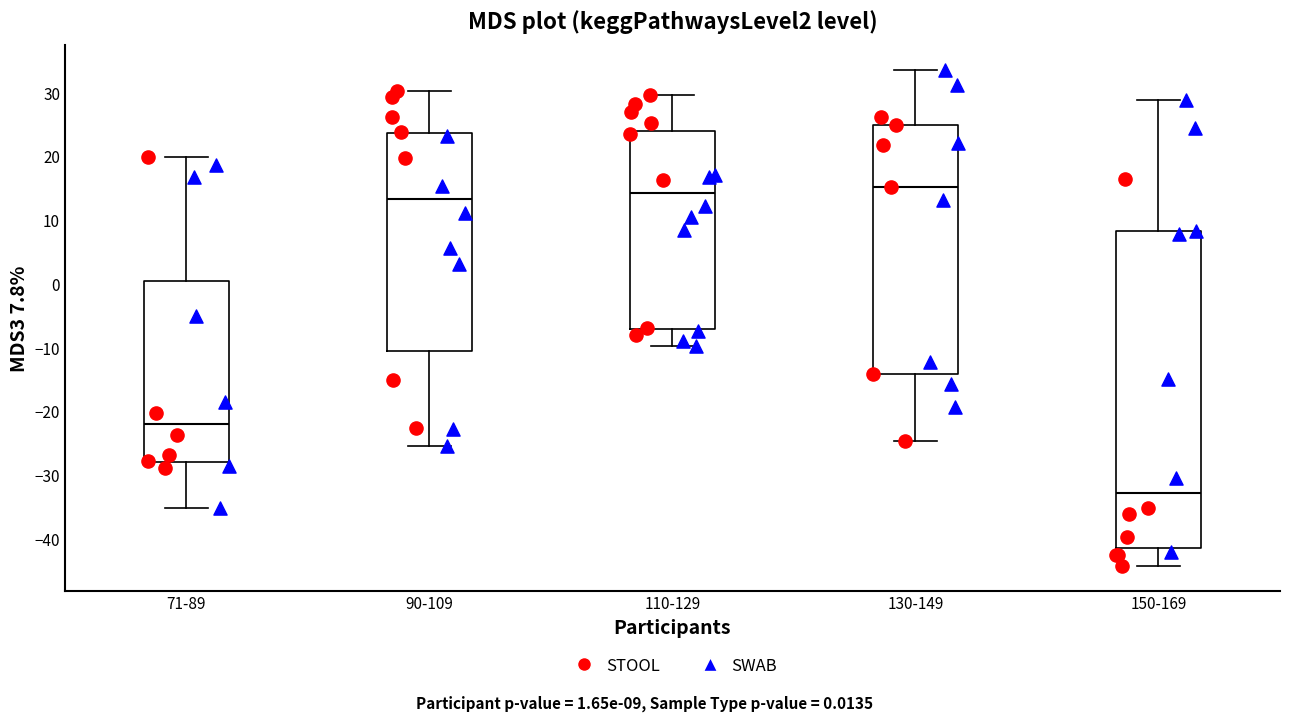

Reading left to right, read every box against the y-axis: the position of its median line, the range the box covers, and the ends of its whiskers. The values are not printed on the chart, so give them approximately, as read against the axis.

71-89: median -22, box -28 to 0, whiskers -35 to 20
90-109: median 13, box -10 to 24, whiskers -25 to 30
110-129: median 14, box -7 to 24, whiskers -10 to 30
130-149: median 15, box -14 to 25, whiskers -25 to 34
150-169: median -33, box -41 to 8, whiskers -44 to 29